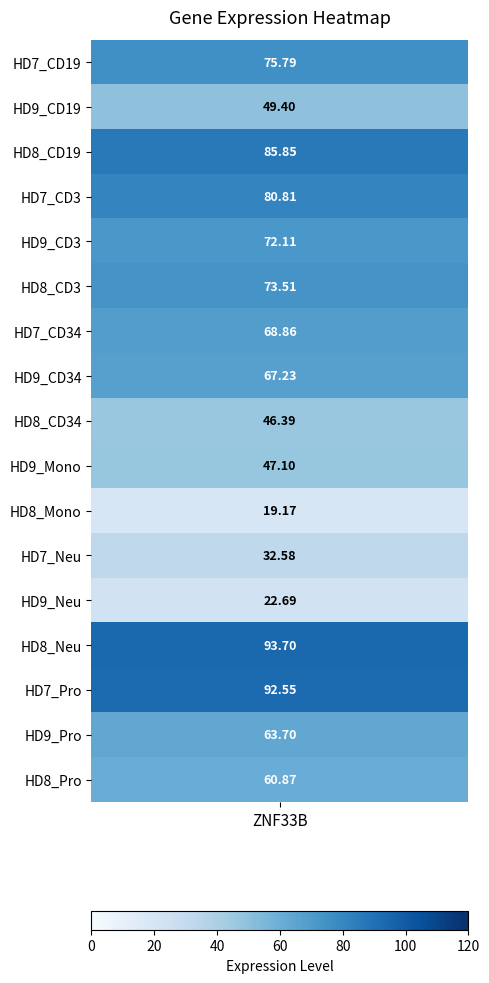

Reading left to right, extract all data points from this chart.

75.8	49.4	85.8	80.8	72.1	73.5	68.9	67.2	46.4	47.1	19.2	32.6	22.7	93.7	92.5	63.7	60.9